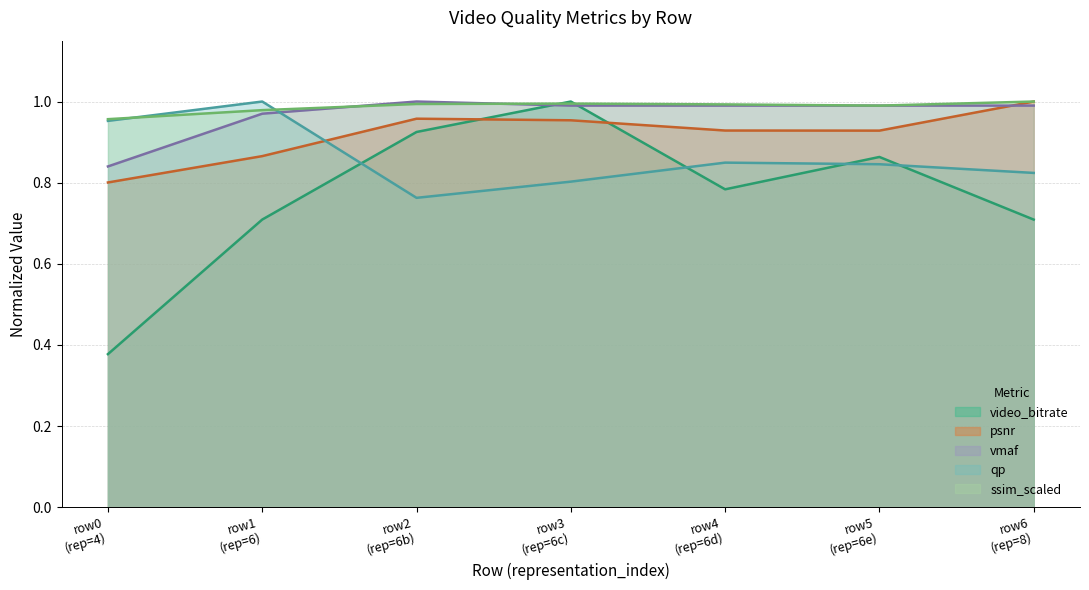

True or false: qp and vmaf intersect in this chart.

True